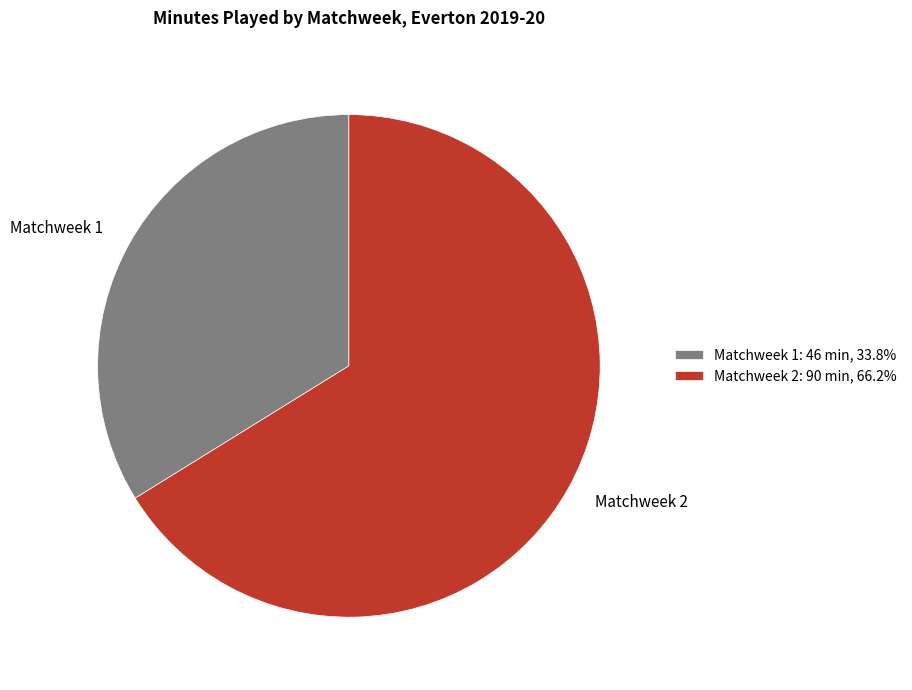

How many slices are in this pie chart?

2